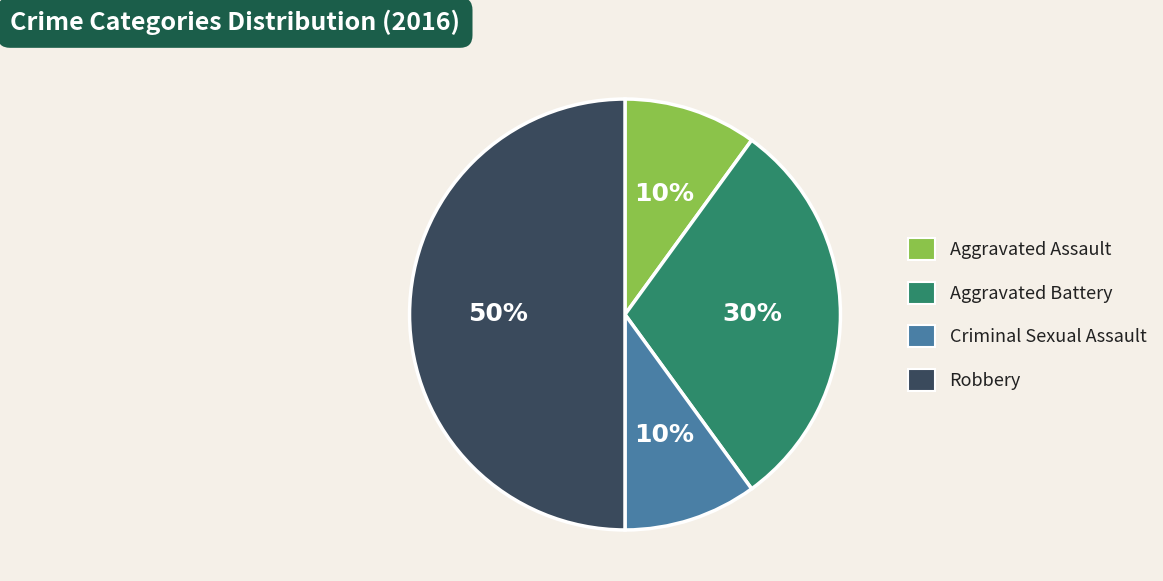

Is the sum of Robbery and Aggravated Battery greater than half?

Yes